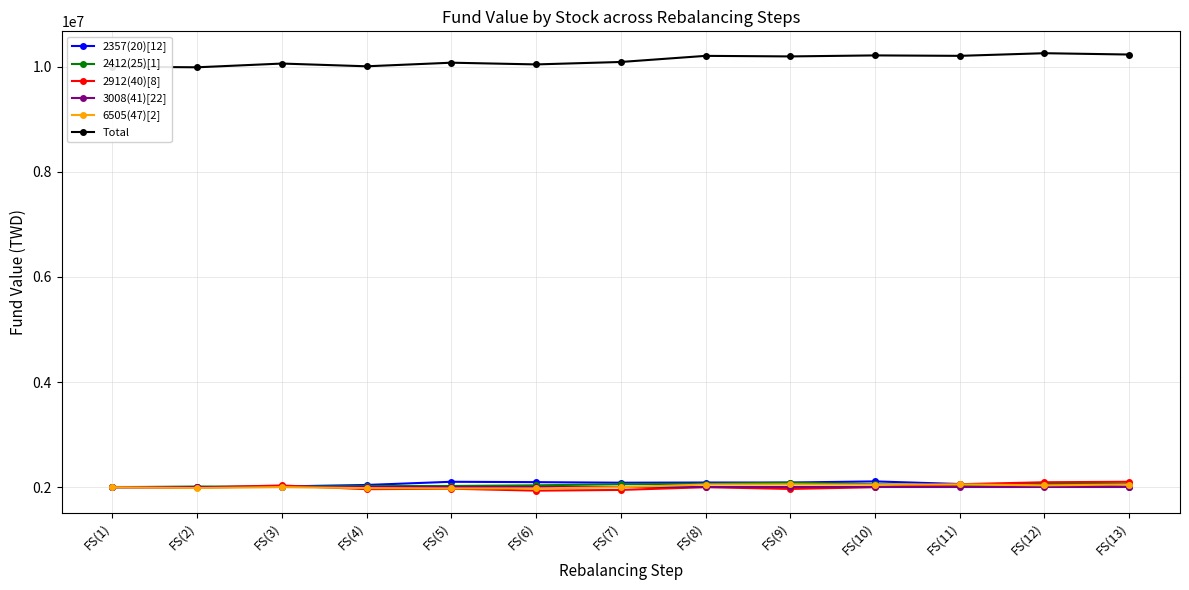

What is the sum of all 2412(25)[1] values?

26535040